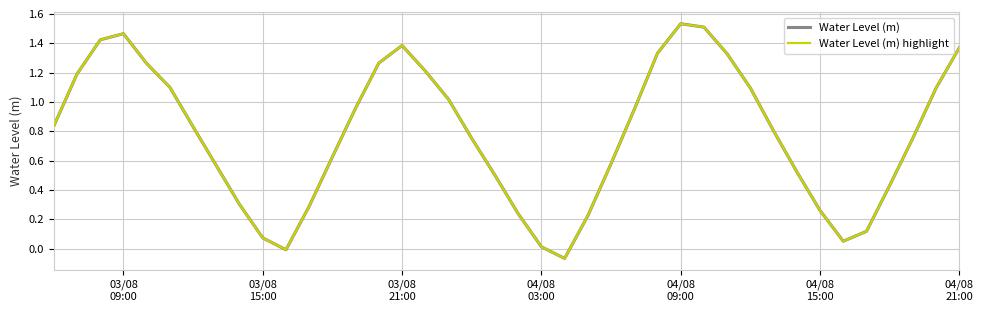

Does the chart display data point markers on the line(s)?

No